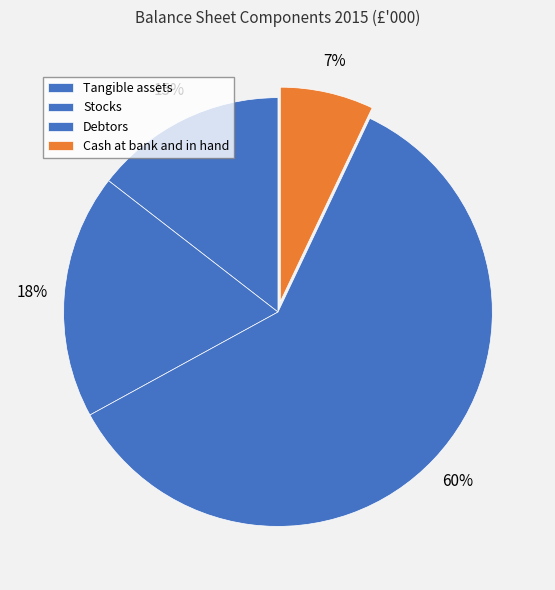

What percentage is the Cash at bank and in hand slice, to the nearest percent?

7%